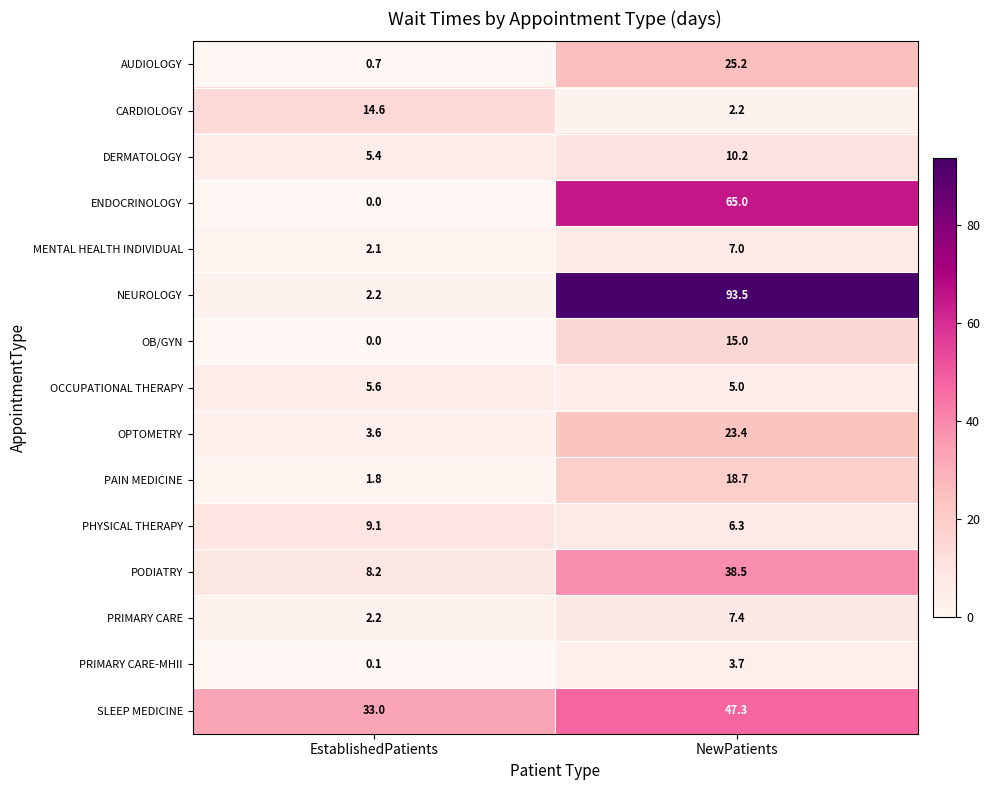

What is the sum of the OCCUPATIONAL THERAPY values at NewPatients and EstablishedPatients?

10.6